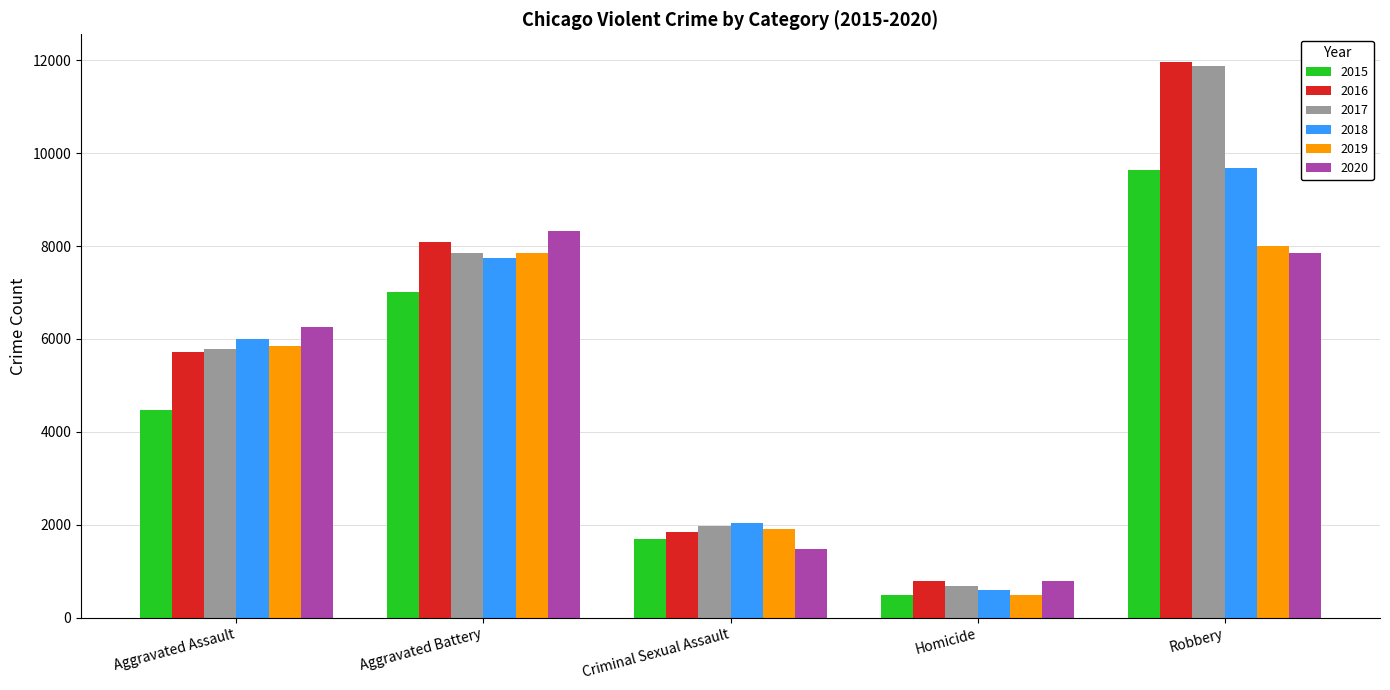

How many 2015 values are between 1701 and 7019?

3